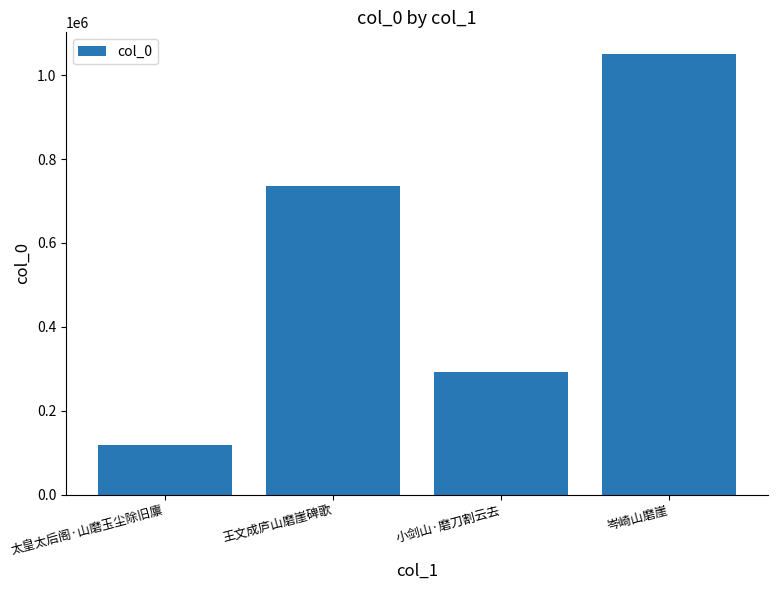

What is the sum of all values?

2195499